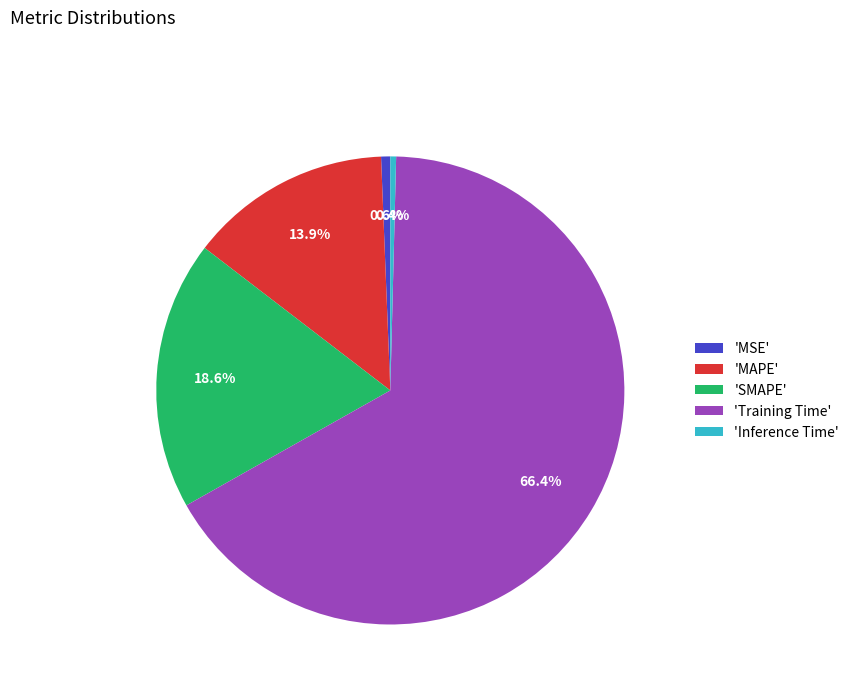

Between 'MAPE' and 'MSE', which is larger?

'MAPE'